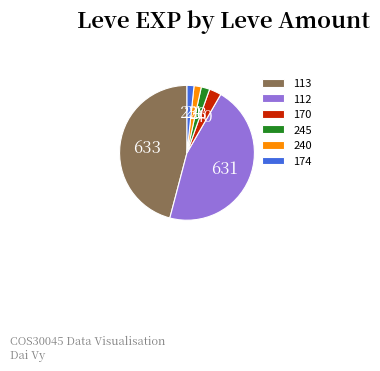

Is it true that 113 is 40% of the pie?

False